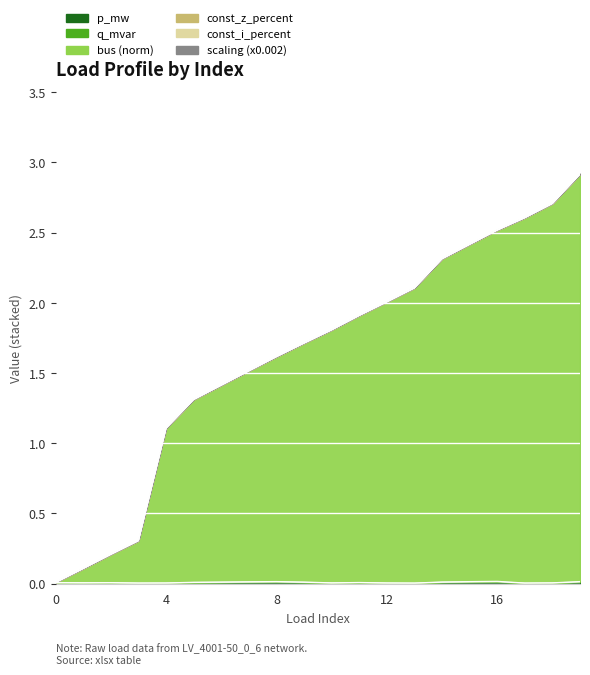

How many p_mw values are between 0 and 1?

20